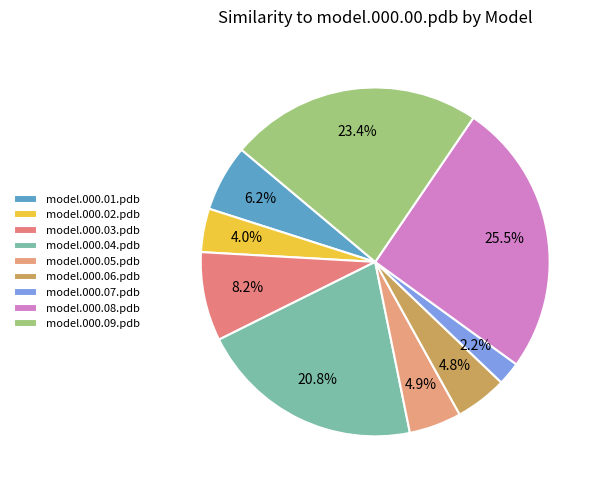

How many segments does this pie chart have?

9